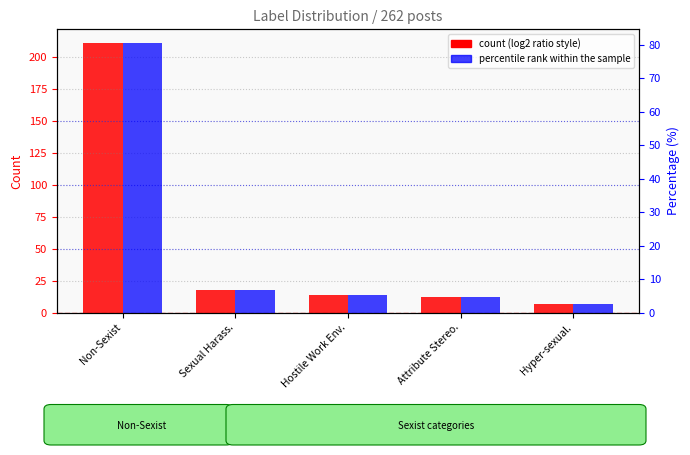

How many bars are there in each group?

2